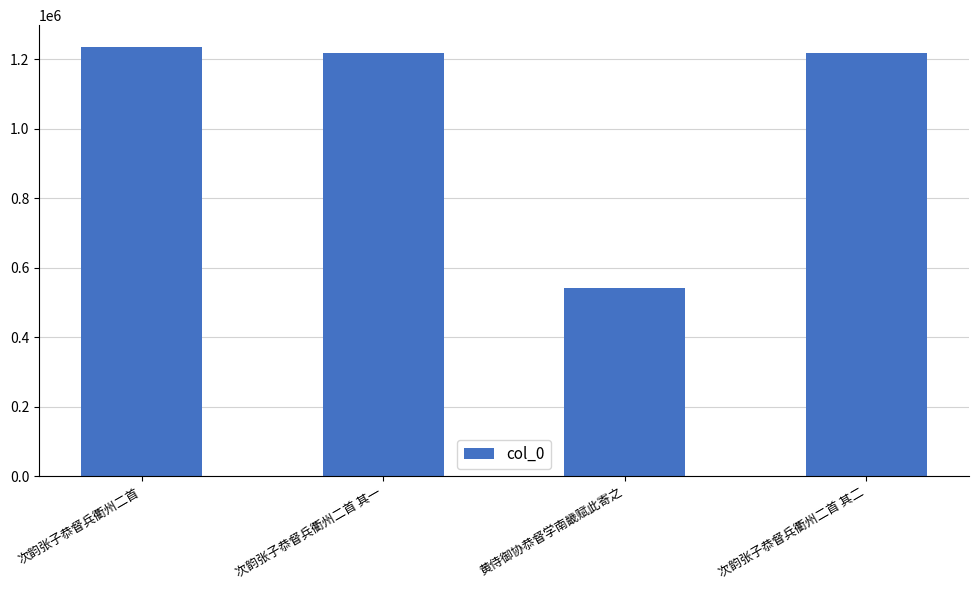

What is the label of the 3rd bar from the left?

黄侍御协恭督学南畿赋此寄之